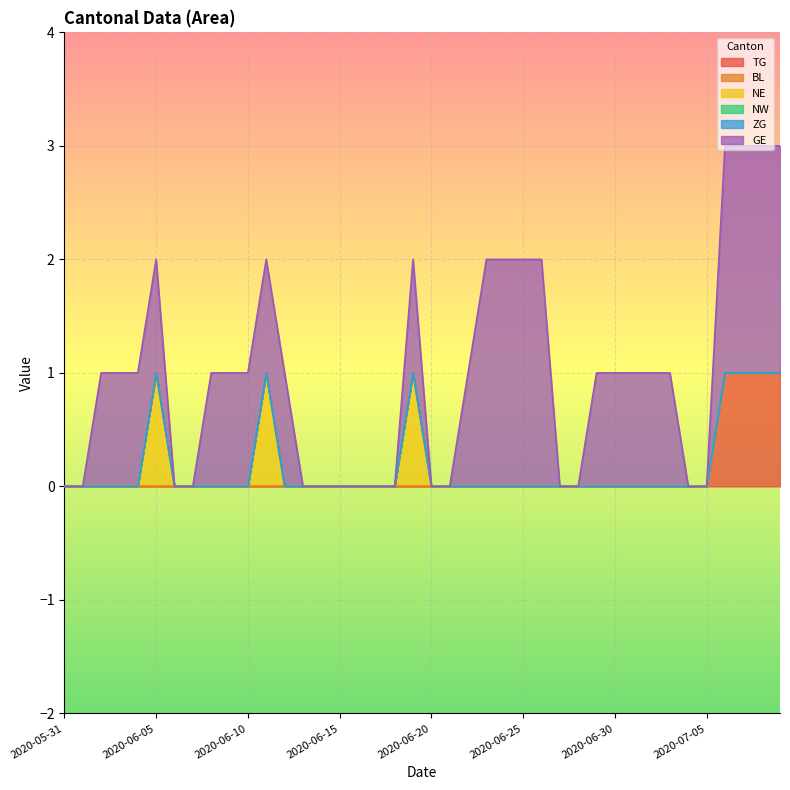

True or false: NE and NW cross at least once.

False